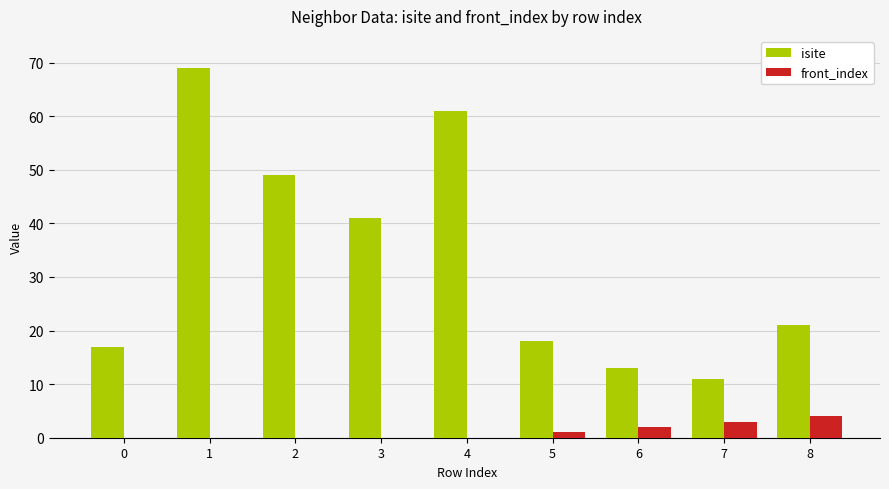

What are all the series names shown in the legend?

isite, front_index